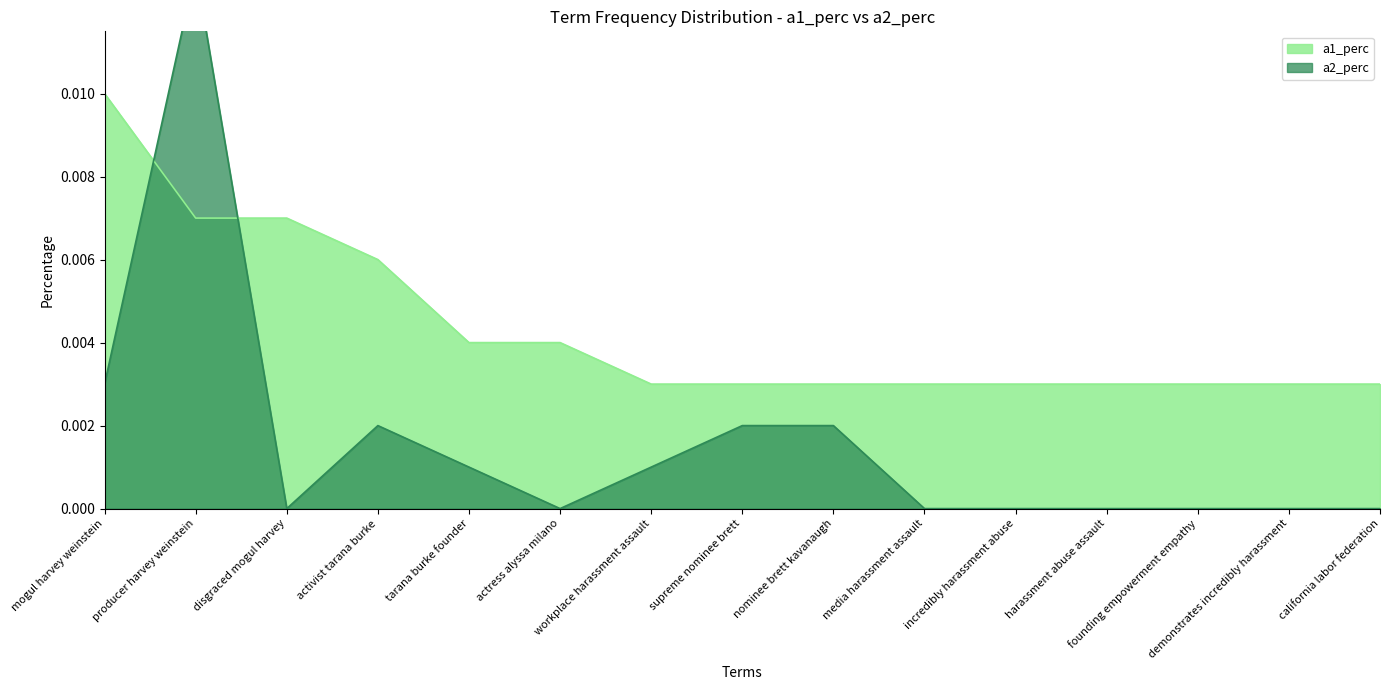

Between mogul harvey weinstein and producer harvey weinstein, which series saw the biggest shift?

a2_perc